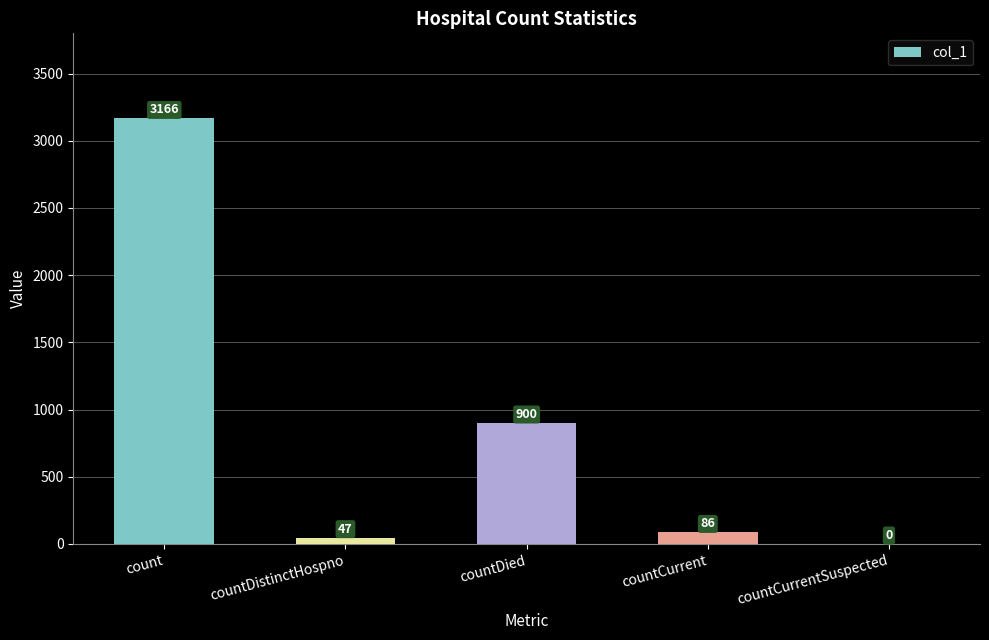

Where is the data nearest to the value 1583?

countDied